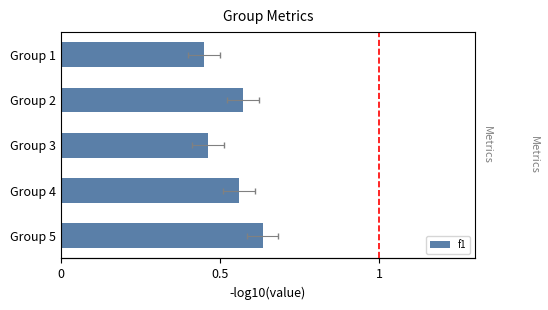

Are the bars grouped side by side (vs. stacked)?

No